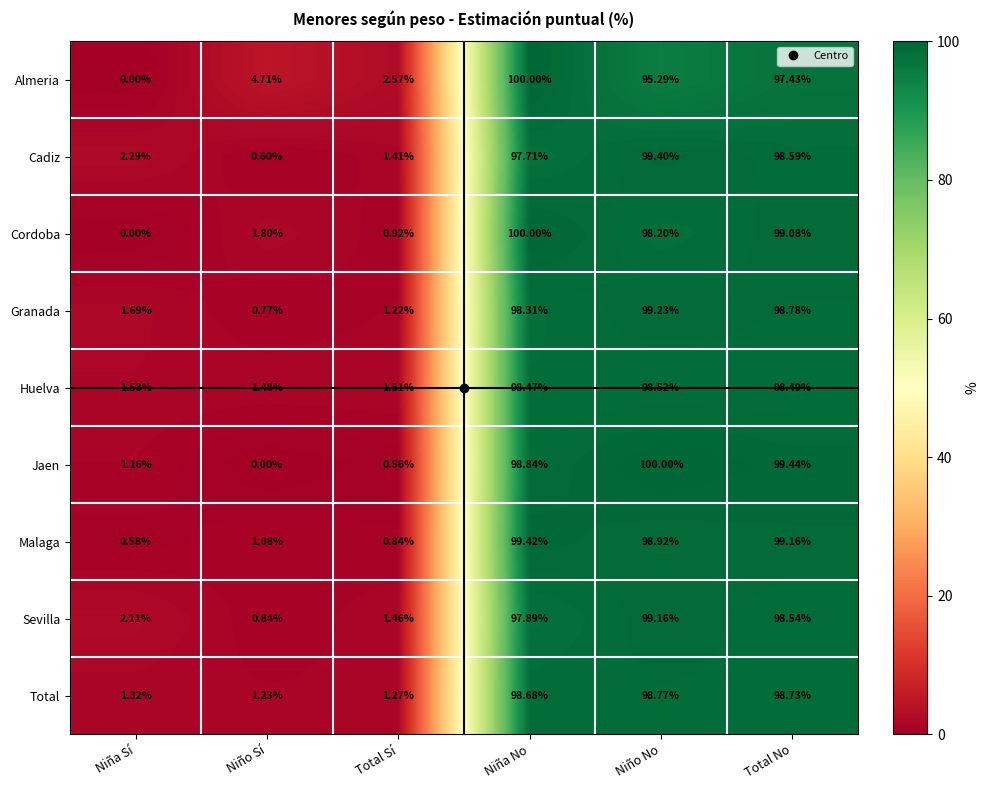

Is the value of Total at Niño Sí greater than the value of Cordoba at Niño No?

No